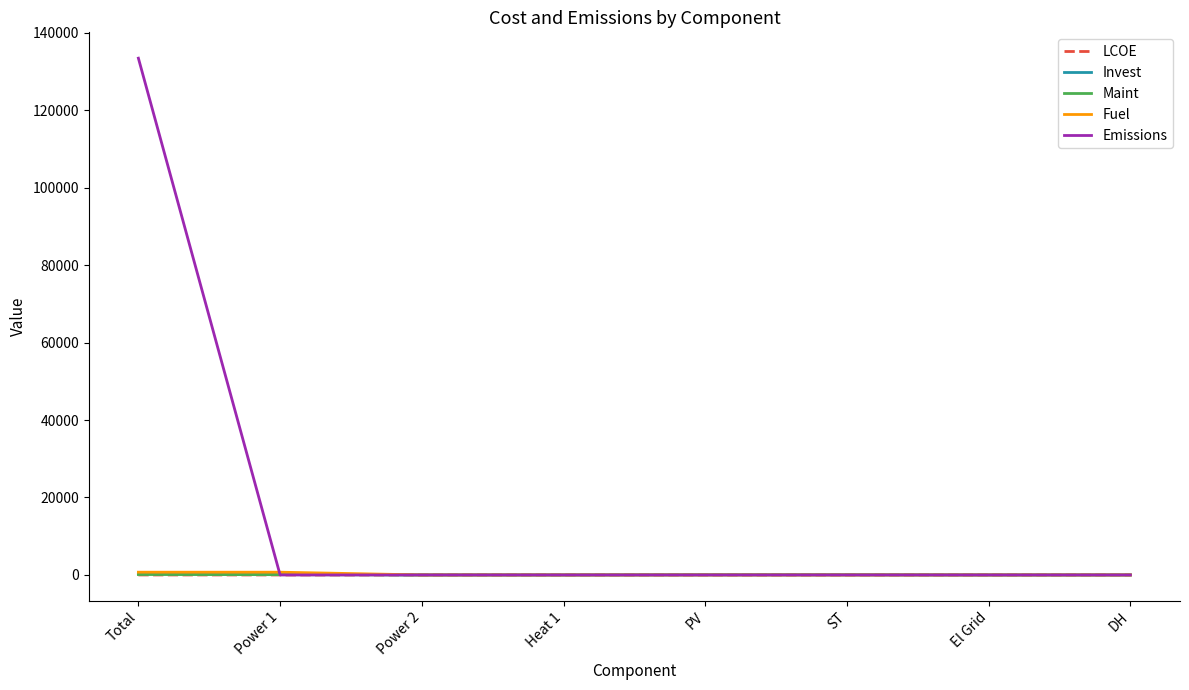

At which category is the sum across all series the highest?

Total